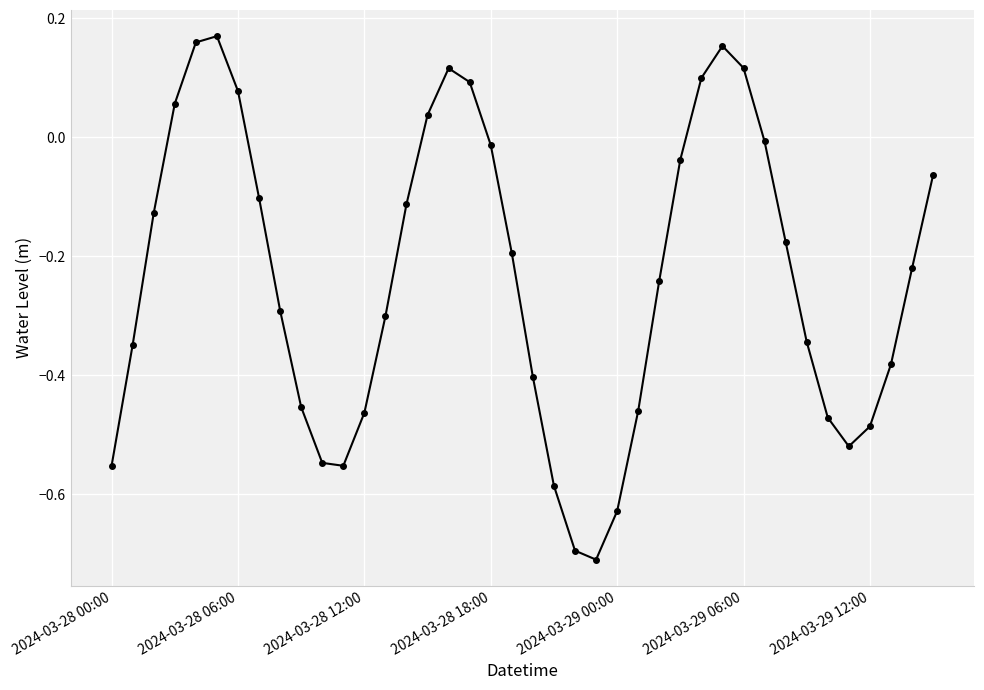

How many interior local peaks (higher than both neighbors) does the data have?

3